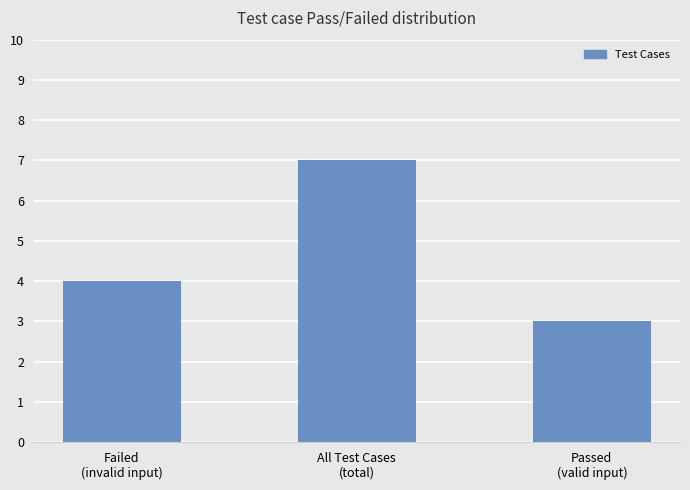

List the labels in order of value, smallest first.

Passed
(valid input), Failed
(invalid input), All Test Cases
(total)